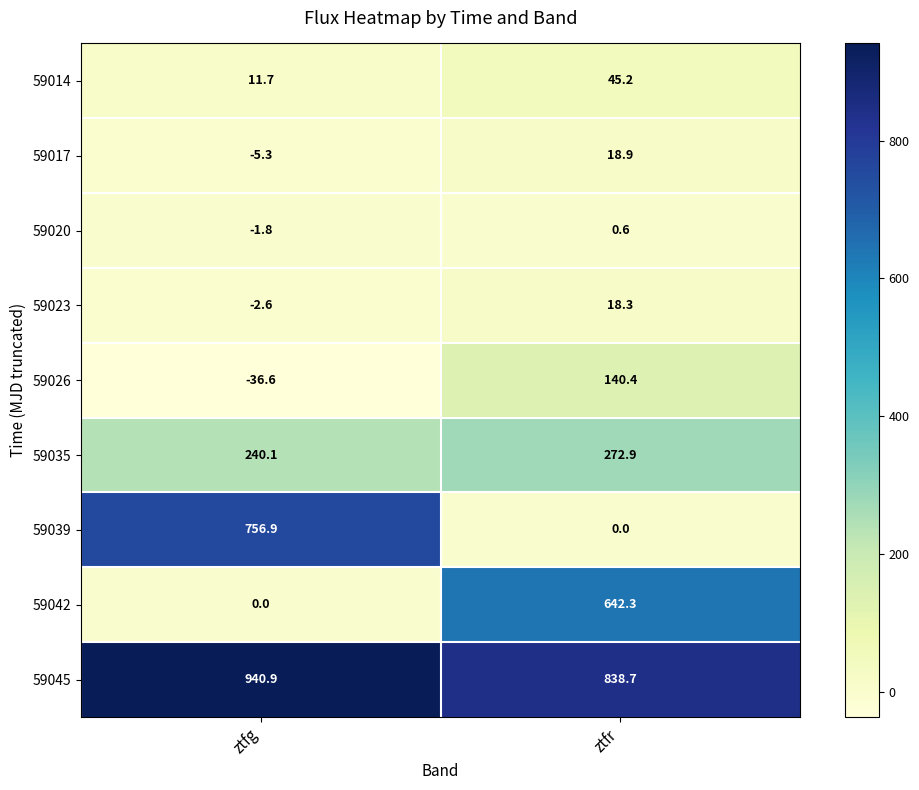

Reading right to left, list all the values displayed in this chart.

59014: ztfr=45.2	ztfg=11.7
59017: ztfr=18.9	ztfg=-5.3
59020: ztfr=0.6	ztfg=-1.8
59023: ztfr=18.3	ztfg=-2.6
59026: ztfr=140.4	ztfg=-36.6
59035: ztfr=272.9	ztfg=240.1
59039: ztfr=0.0	ztfg=756.9
59042: ztfr=642.3	ztfg=0.0
59045: ztfr=838.7	ztfg=940.9